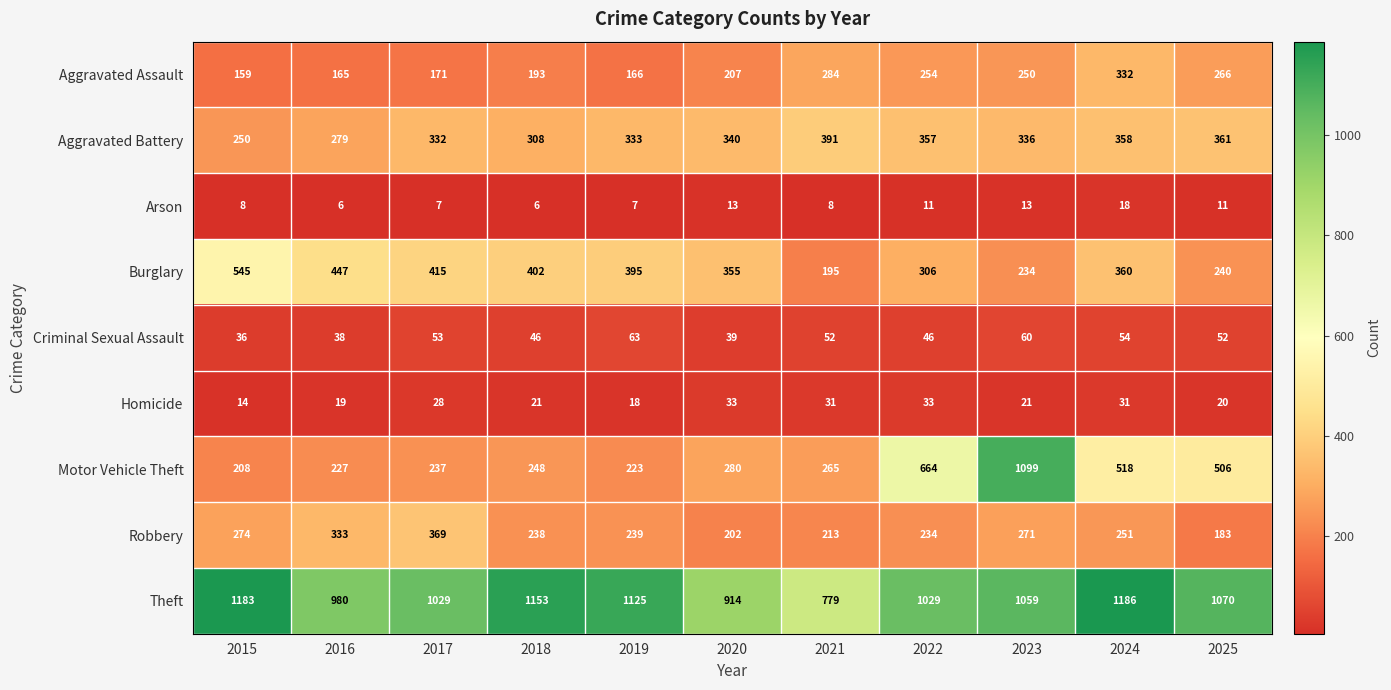

True or false: Aggravated Assault has a value of 341 at 2020.

False